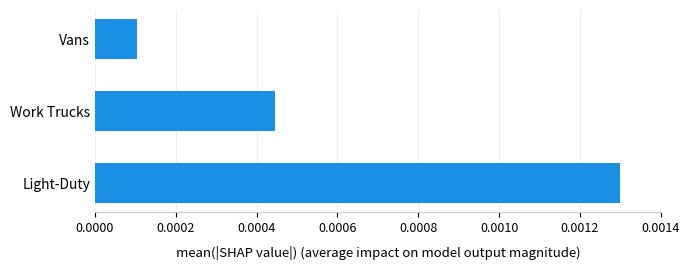

List the labels in order of value, smallest first.

Vans, Work Trucks, Light-Duty